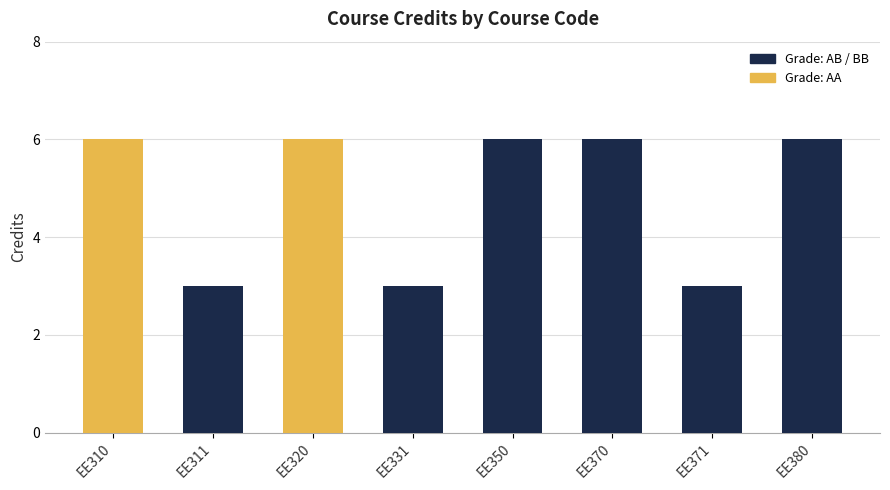

The chart shows a value of 9 at EE310. True or false?

False